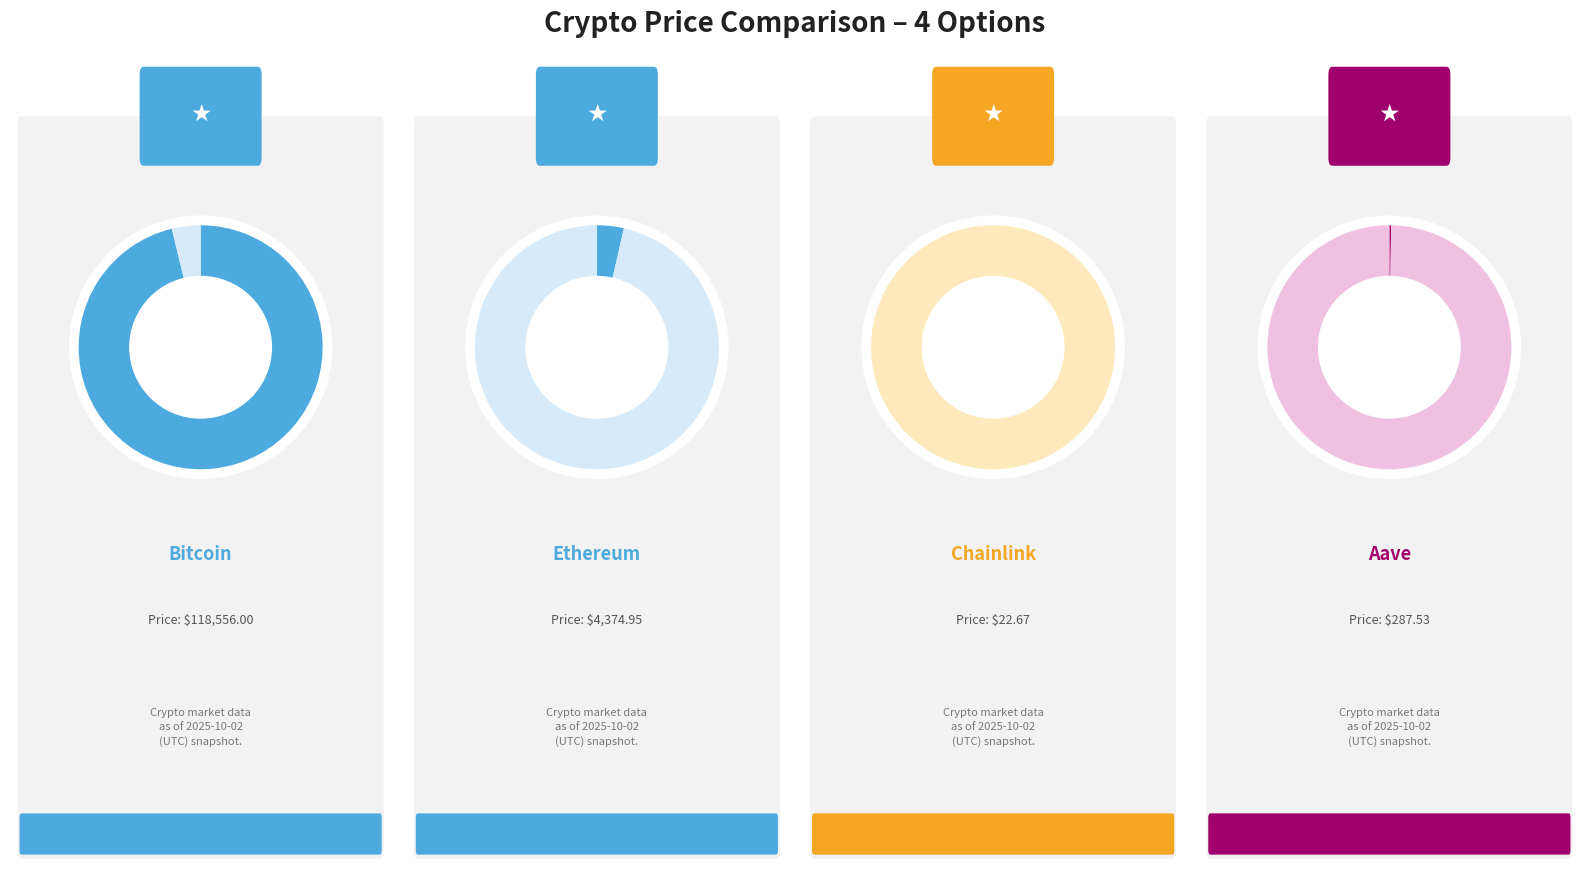

To the nearest percent, what is the combined percentage of Chainlink and Bitcoin?

96%